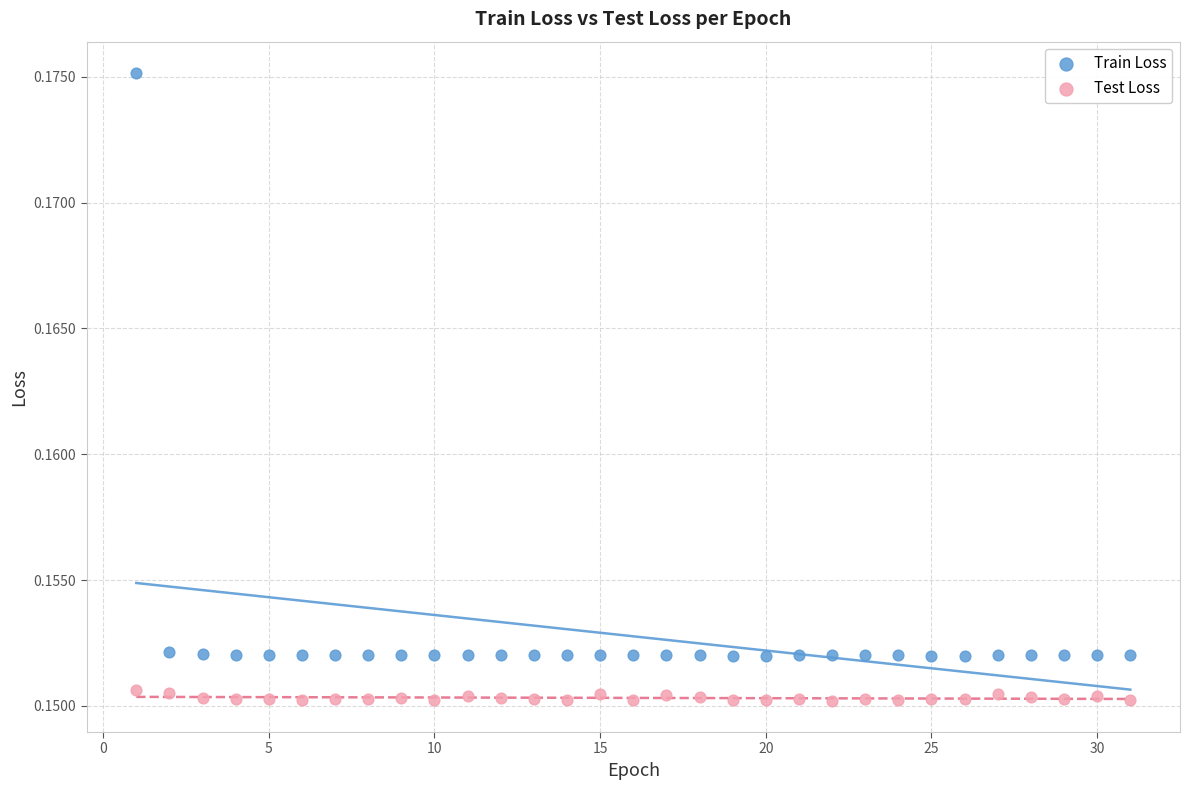

Across all data points, what is the range of X values (max minus min)?

30.0